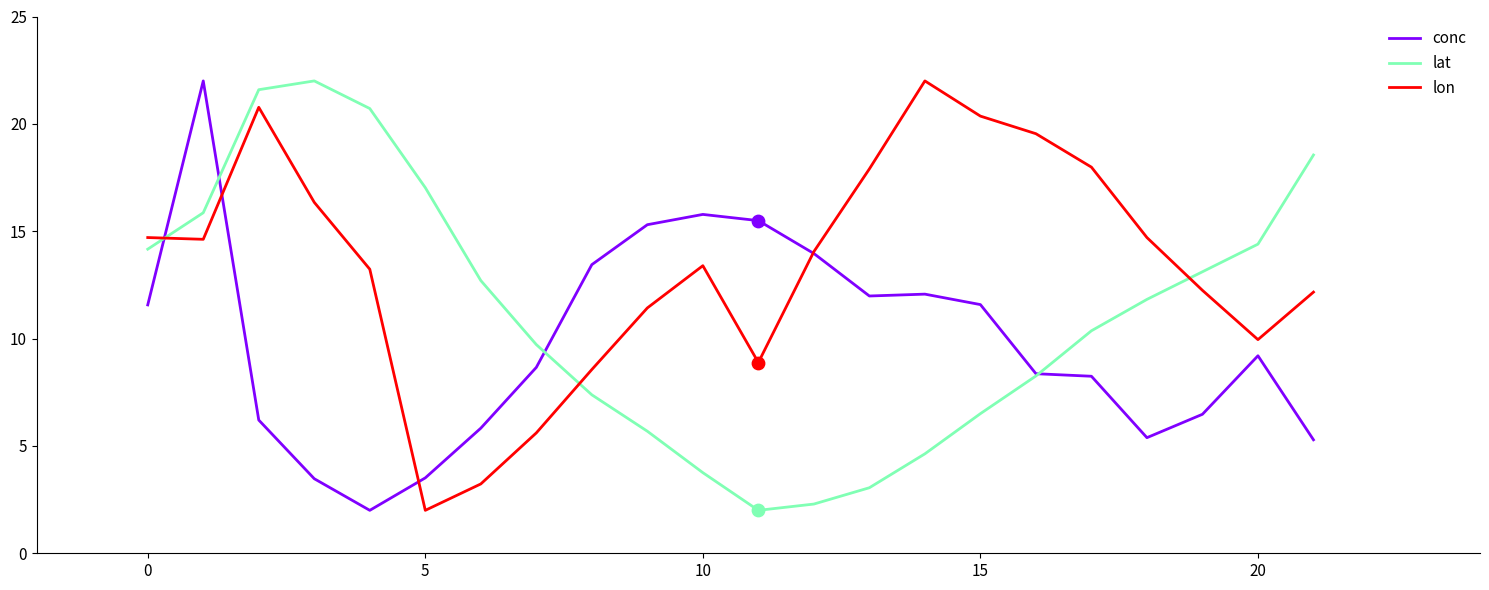

Which series has the largest total across all categories?

lon